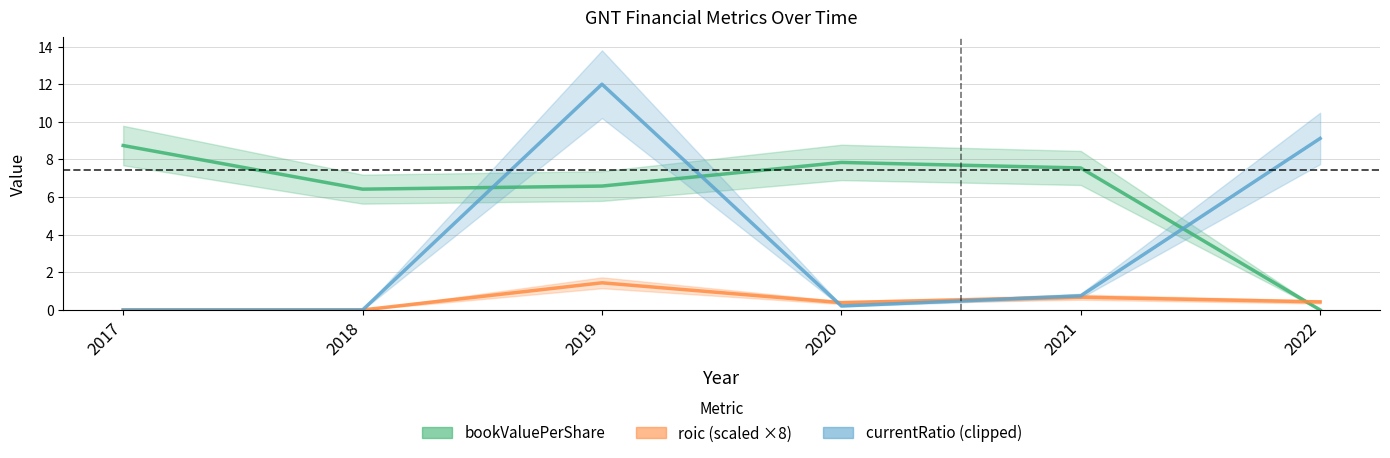

True or false: bookValuePerShare and roic intersect in this chart.

True